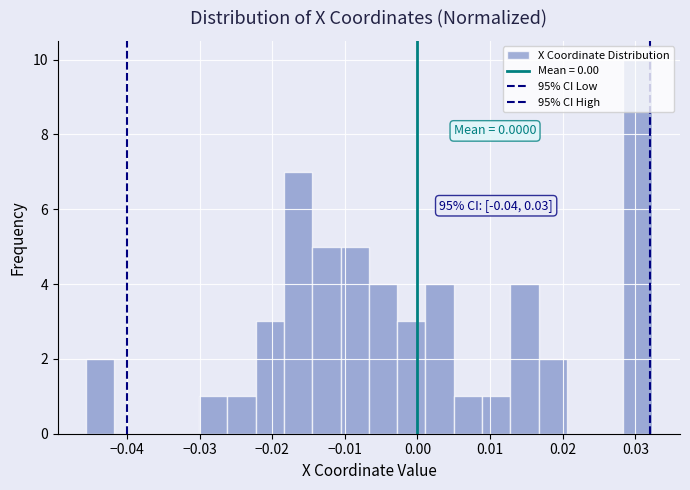

Around what value on the x-axis is the tallest bar? Give the approximate position of its centre, as read against the axis.

0.030